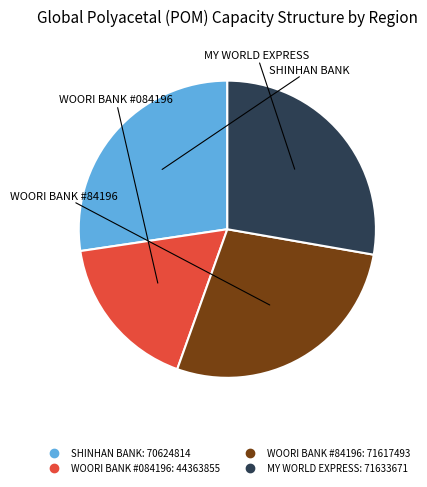

How many segments does this pie chart have?

4